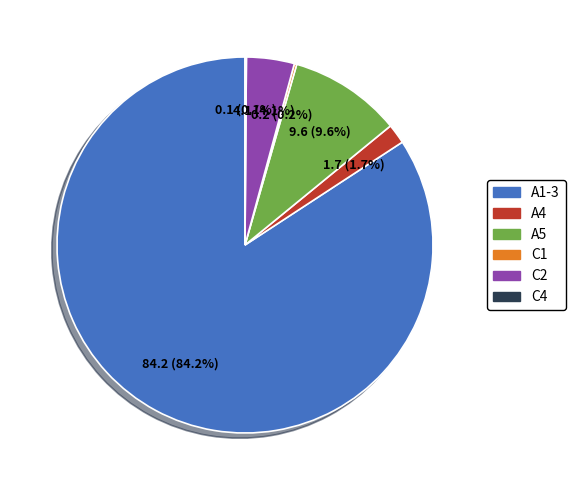

Which category accounts for the majority?

A1-3